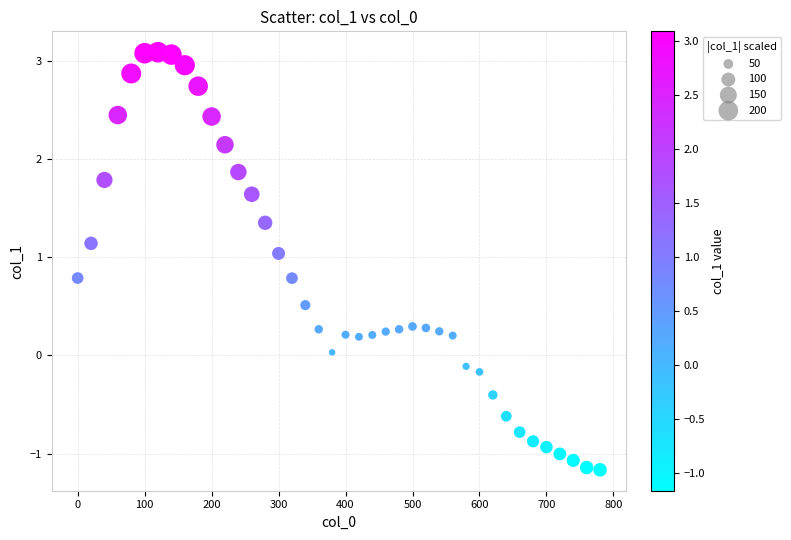

What is the range of X values (max minus min)?

780.0